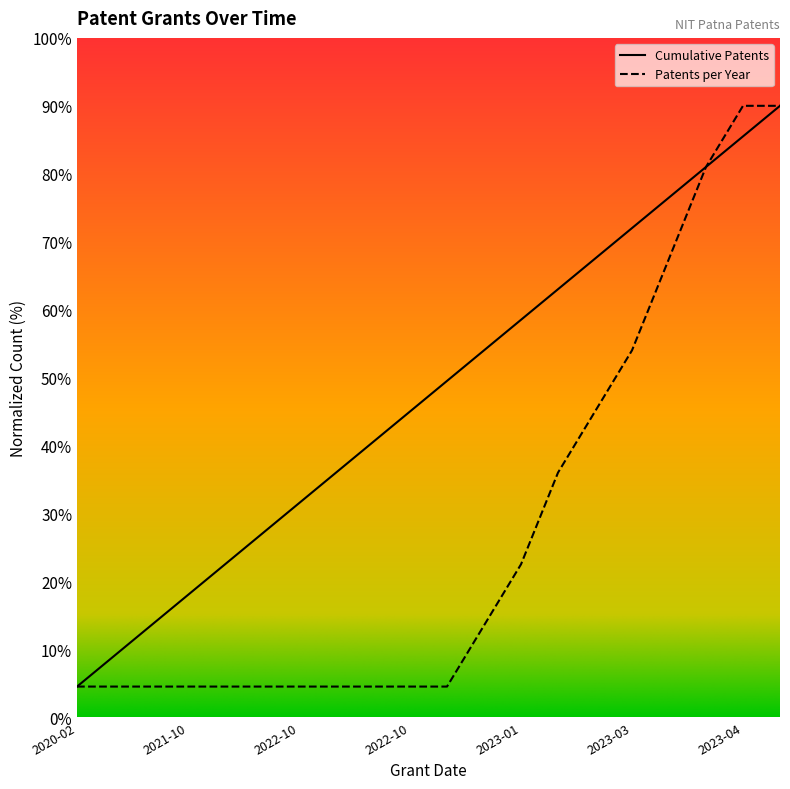

What is the total value across all series at 2020-02?

9.0